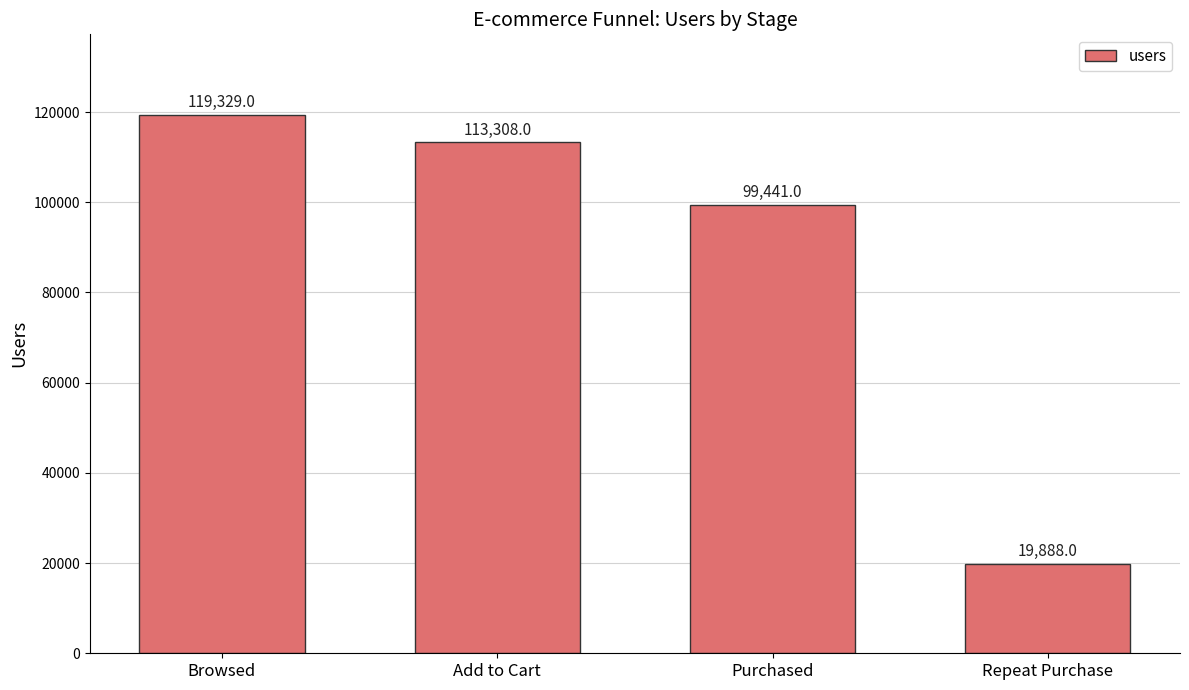

What is the average value?

87992